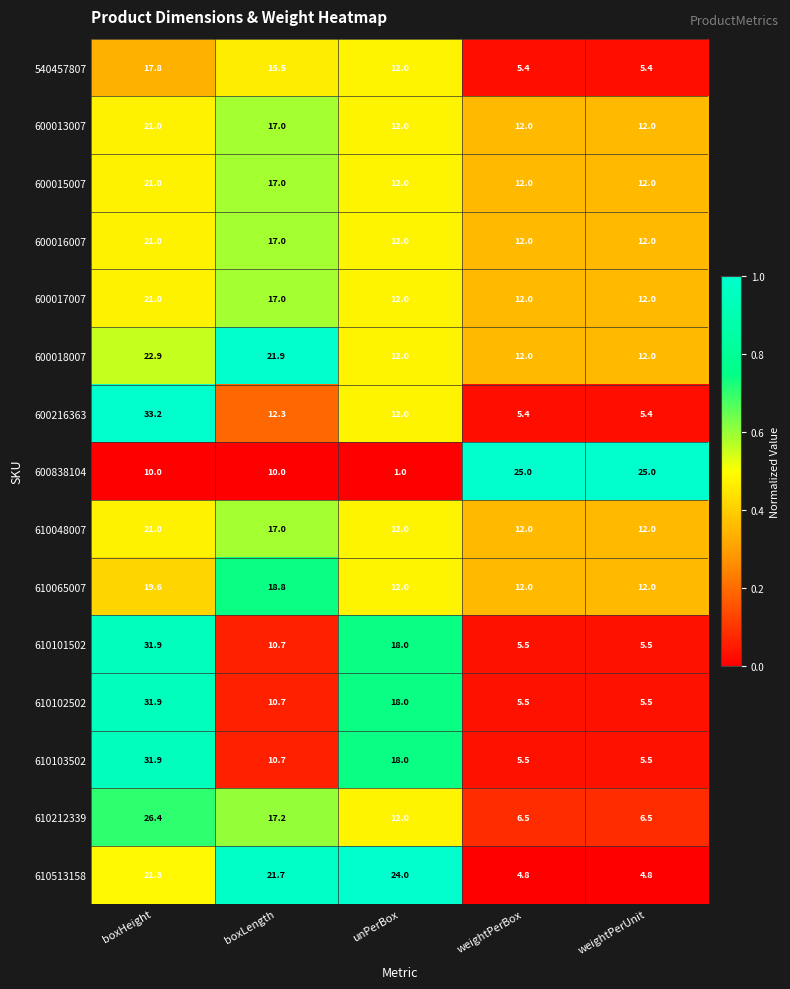

True or false: 600013007 has a value of 12.0 at unPerBox.

True